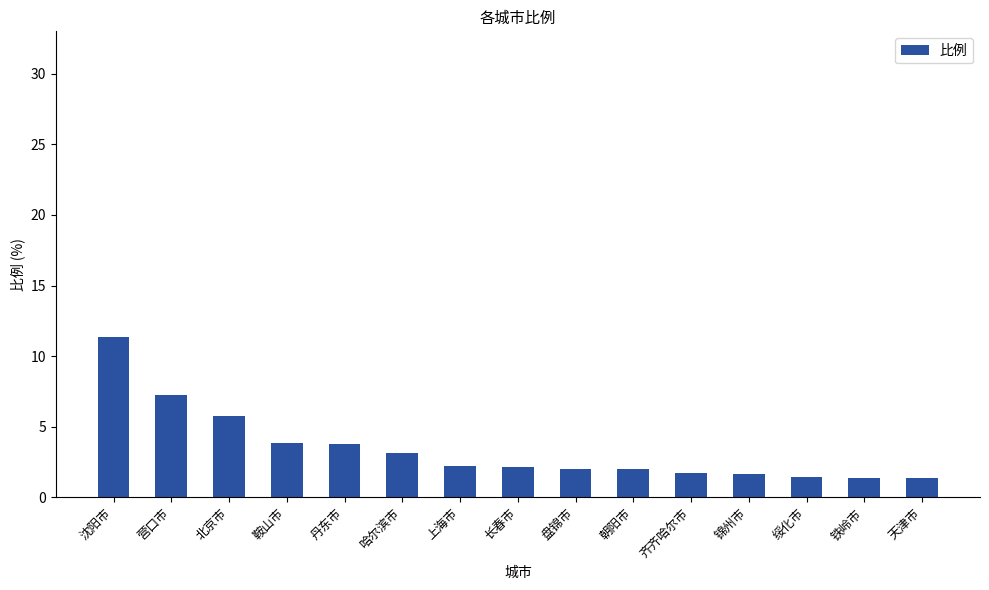

Which has a higher value, 朝阳市 or 铁岭市?

朝阳市